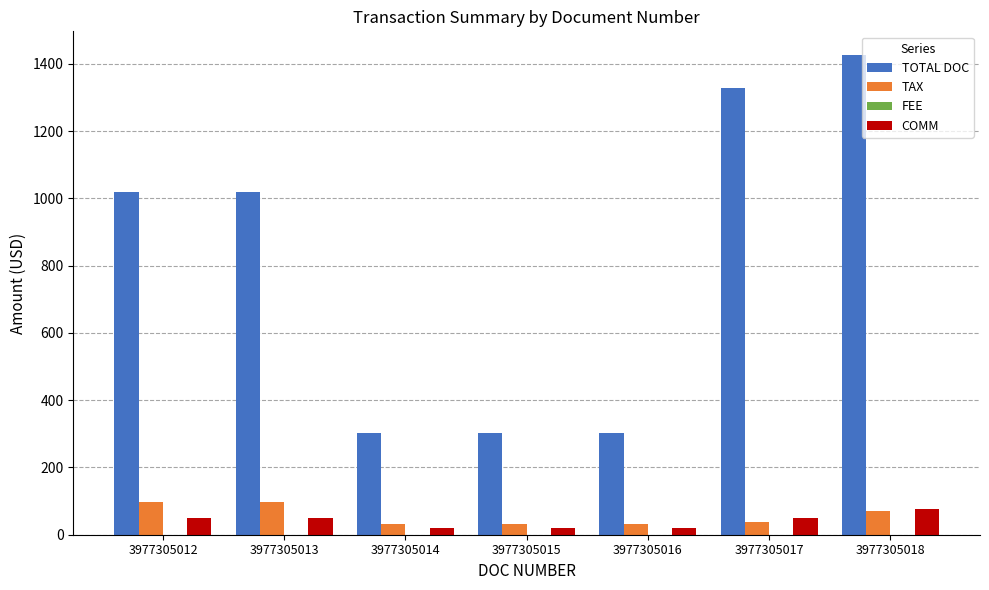

At which category is the sum across all series the highest?

3977305018